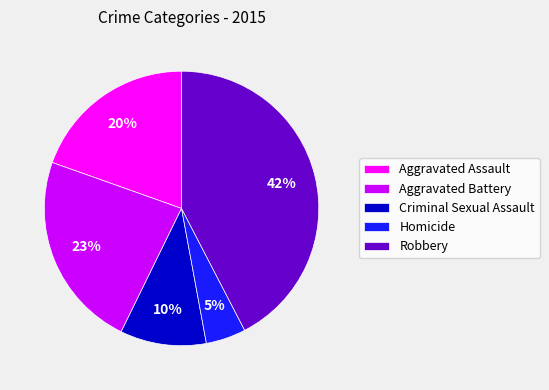

Count the number of slices in the pie.

5